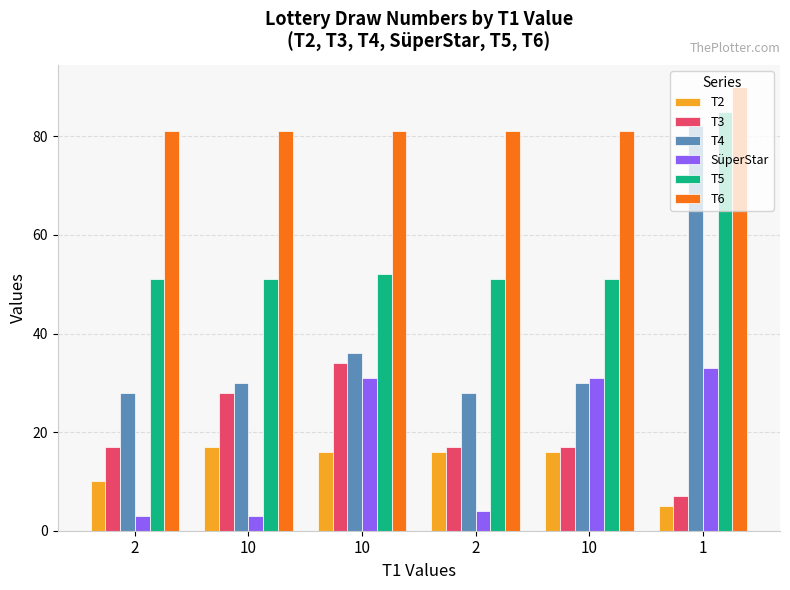

Where is T5 nearest to the value 68?

10